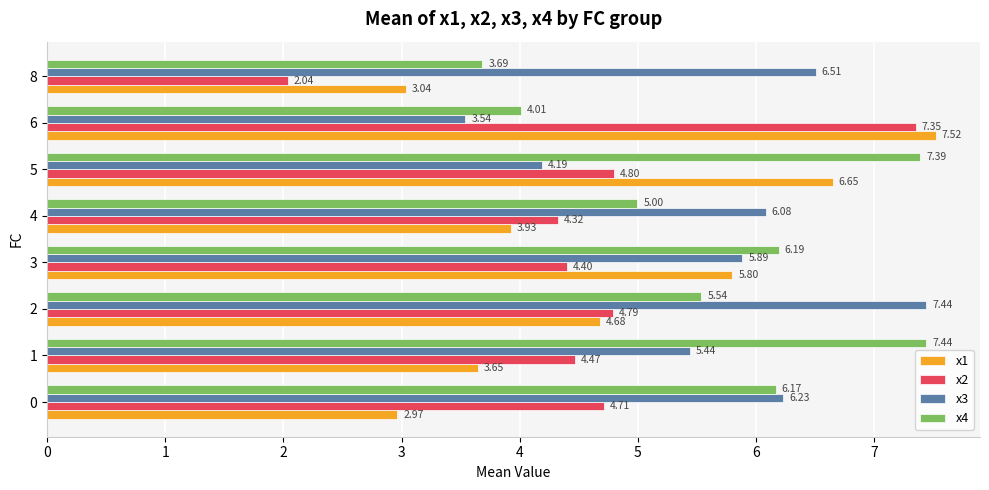

Rank the categories by x1 value from highest to lowest.

6, 5, 3, 2, 4, 1, 8, 0